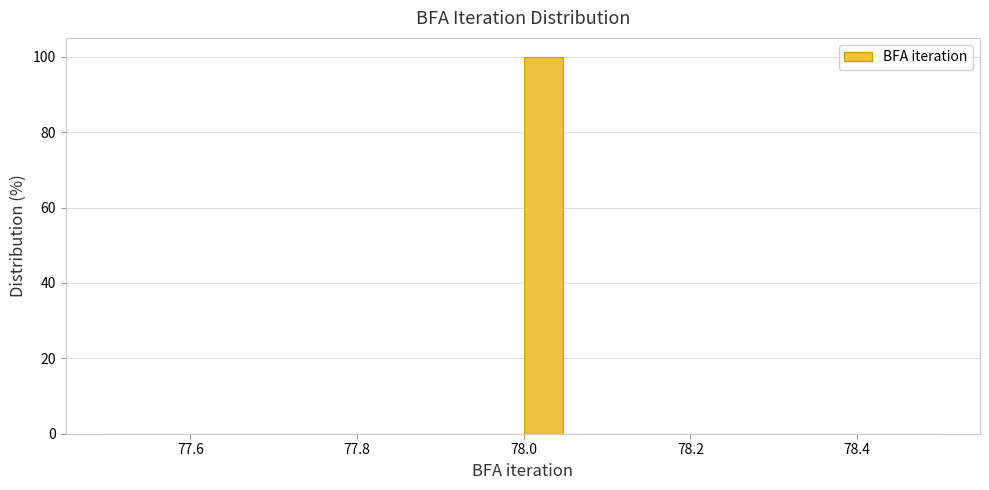

Around what value on the x-axis is the tallest bar? Give the approximate position of its centre, as read against the axis.

78.02